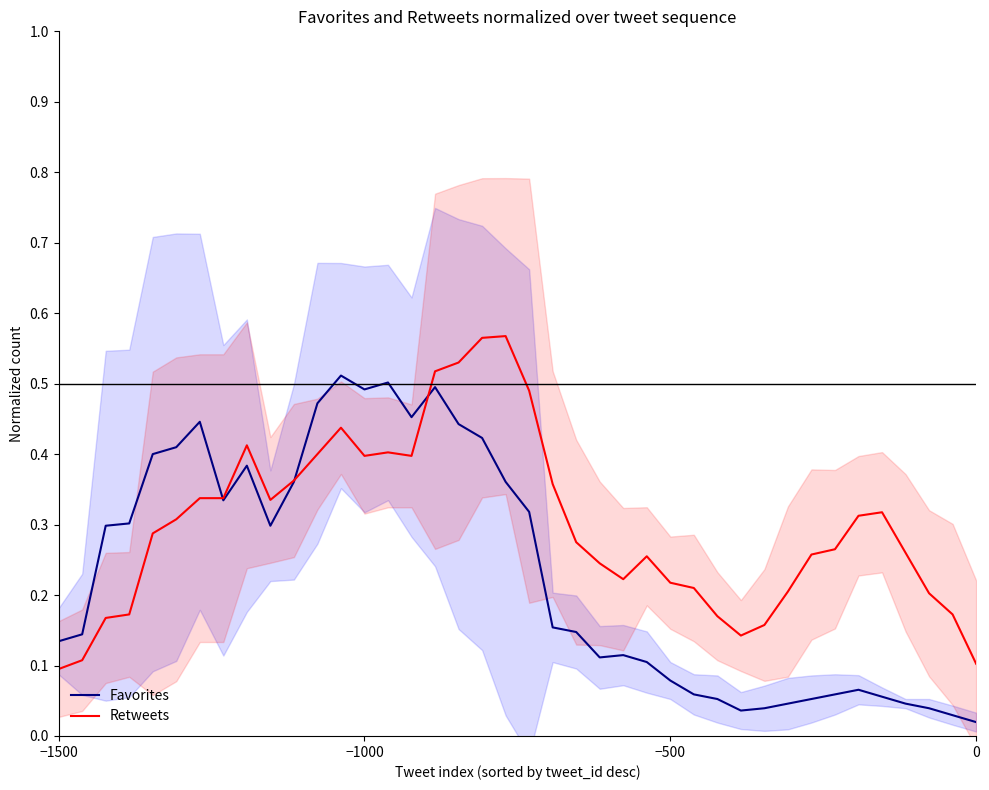

What are all the series names shown in the legend?

Favorites, Retweets